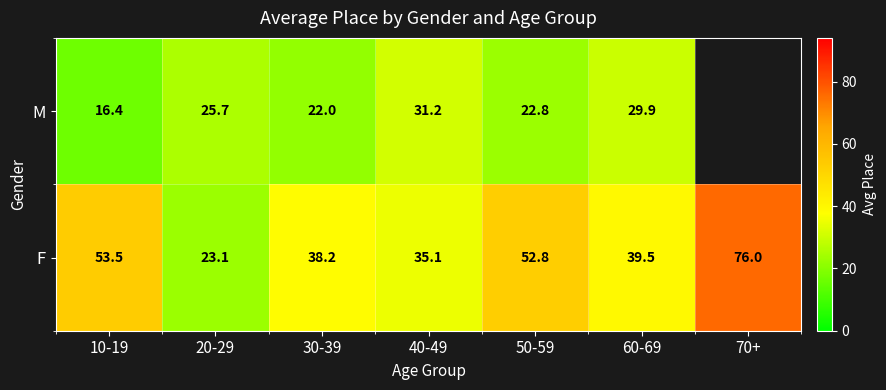

Rank the categories by F value from lowest to highest.

20-29, 40-49, 30-39, 60-69, 50-59, 10-19, 70+